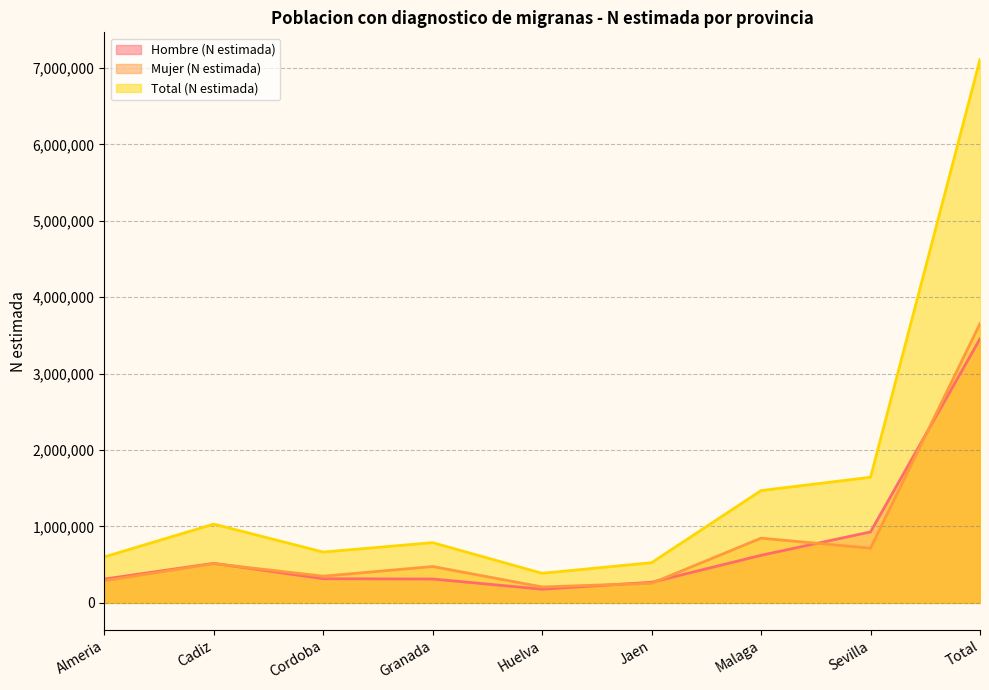

What is the value of the Mujer (N estimada) point at the 9th from the left?

3655168